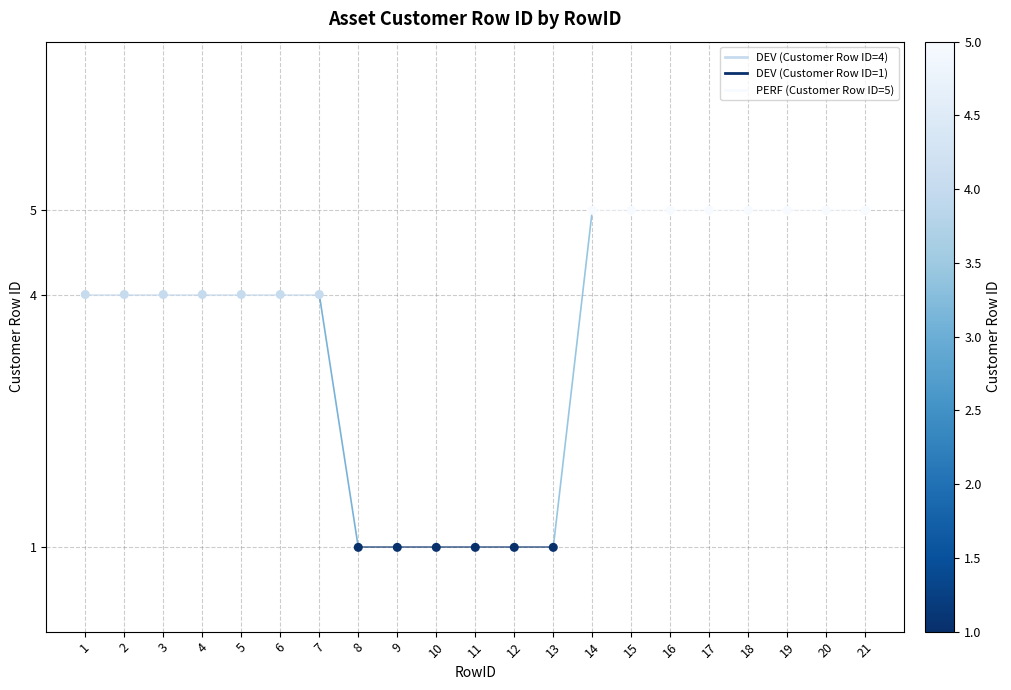

What is the range of Y values (max minus min)?

4